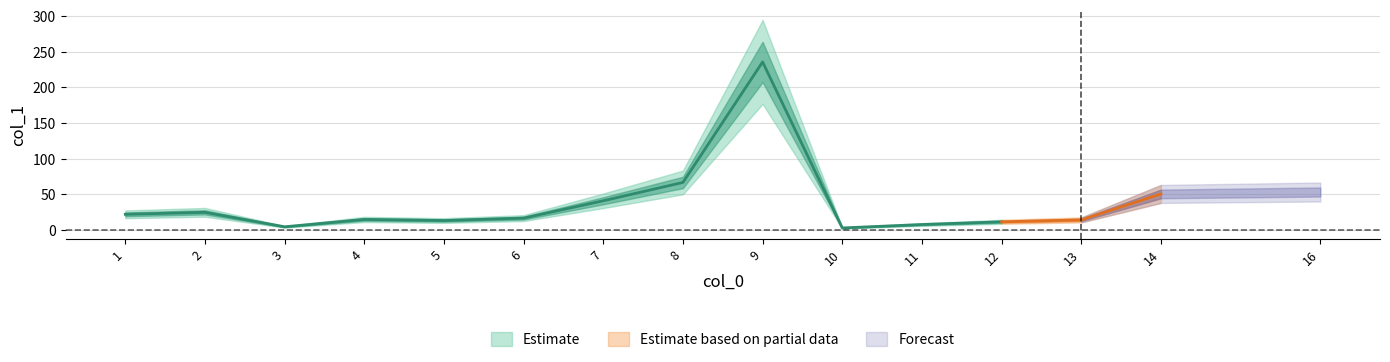

Reading left to right, what are all the values shown in this chart?

21.9	24.7	4.4	14.7	13.2	16.6	40.9	66.6	235.6	2.8	7.6	11.4	14.1	50.5	53.2